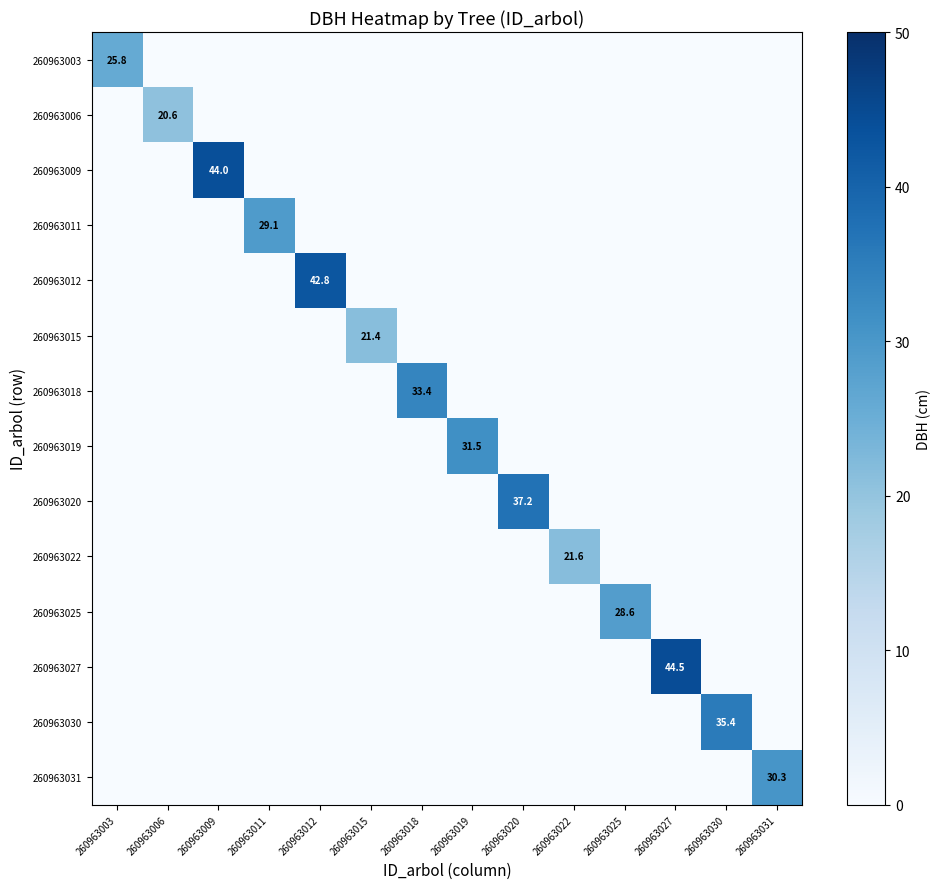

The value of 260963020 at 260963020 is 37.2. True or false?

True